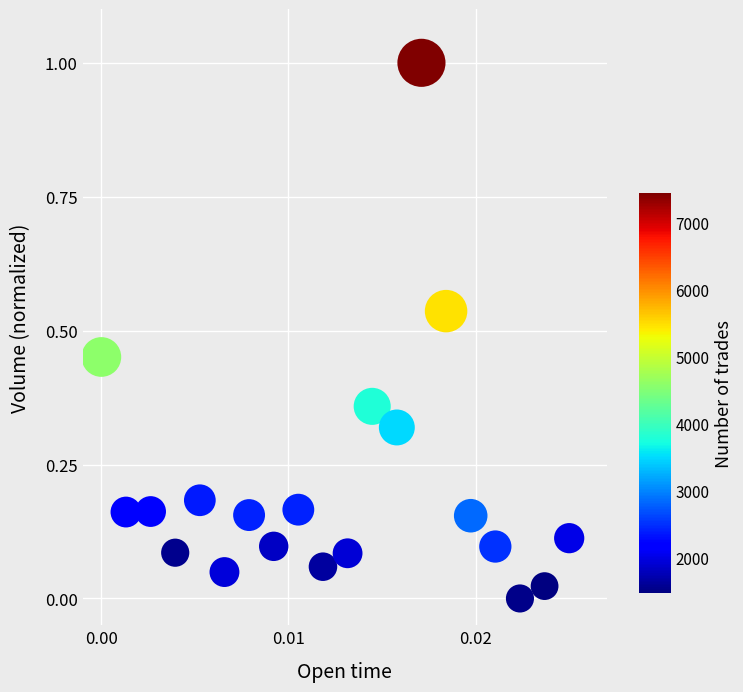

What is the range of Y values (max minus min)?

1.0